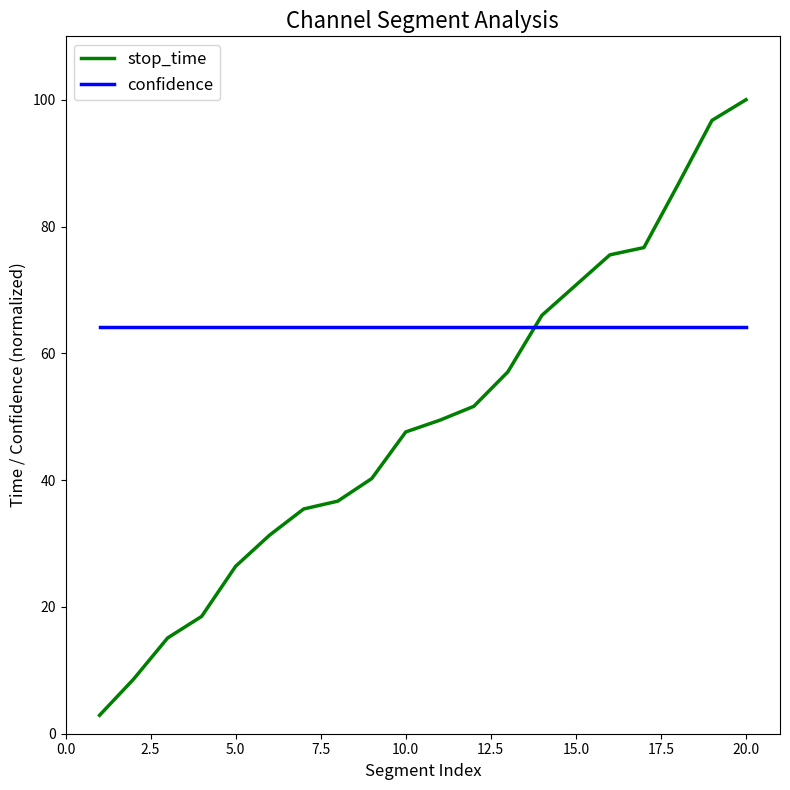

Which series has the widest spread of values?

stop_time